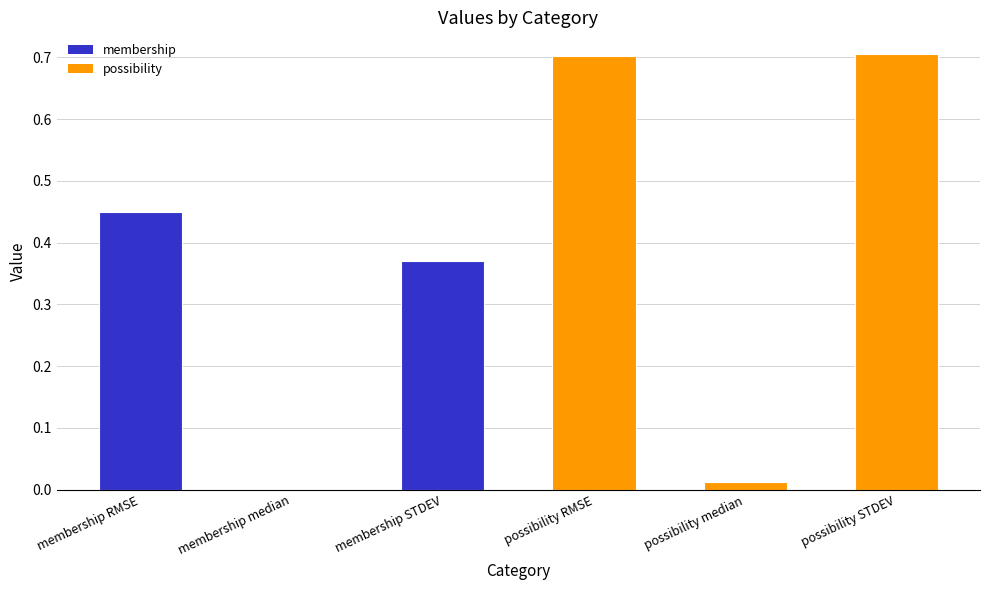

What value does the data have at possibility STDEV?

0.7